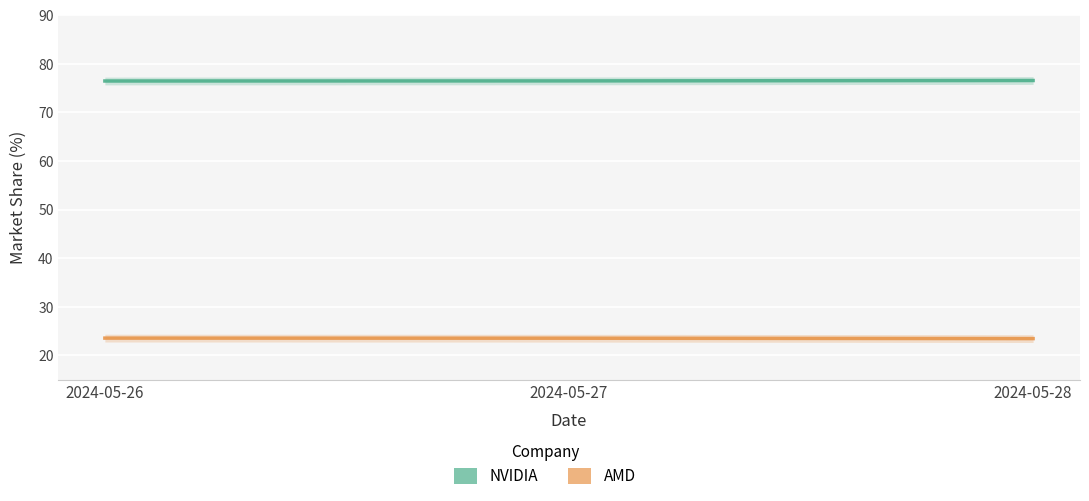

List the series in order of their overall mean, highest first.

NVIDIA, AMD